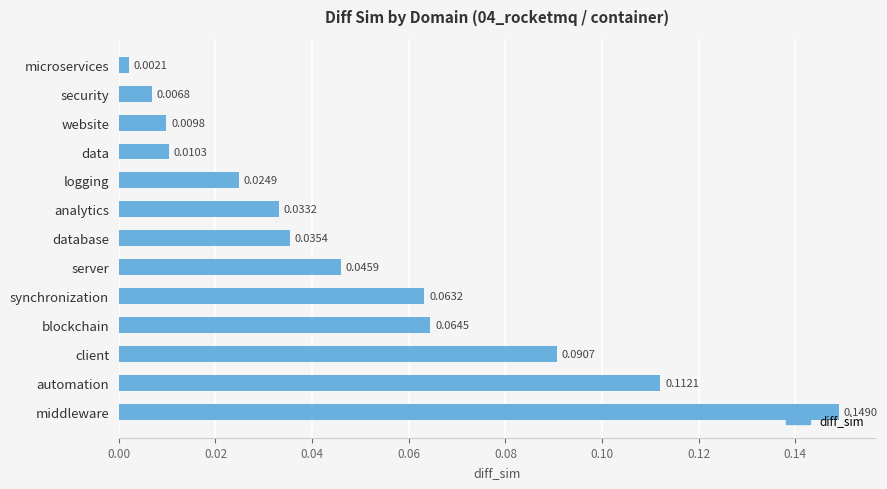

Does the chart contain stacked bars?

No